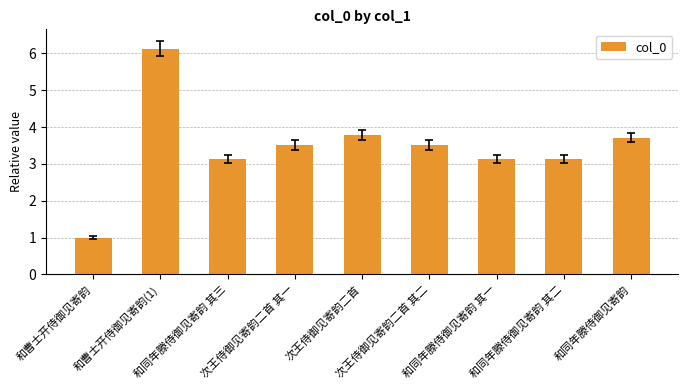

Is it true that the value at 和同年滕侍御见寄韵 is 3.7?

True